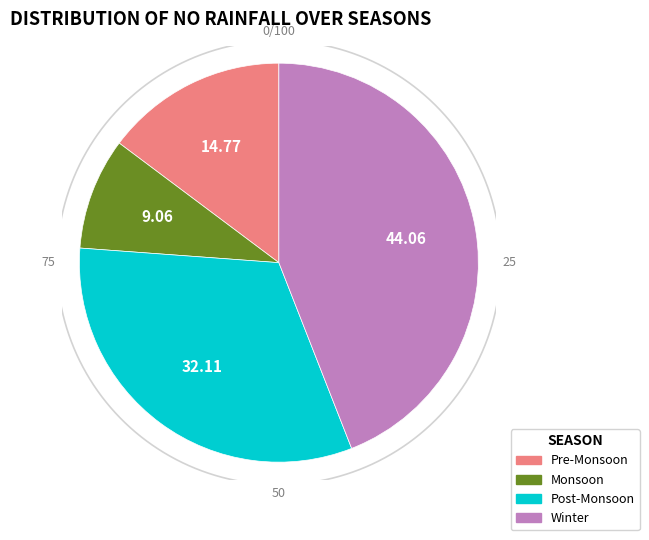

Is the sum of 2 and 5 greater than half?

Yes